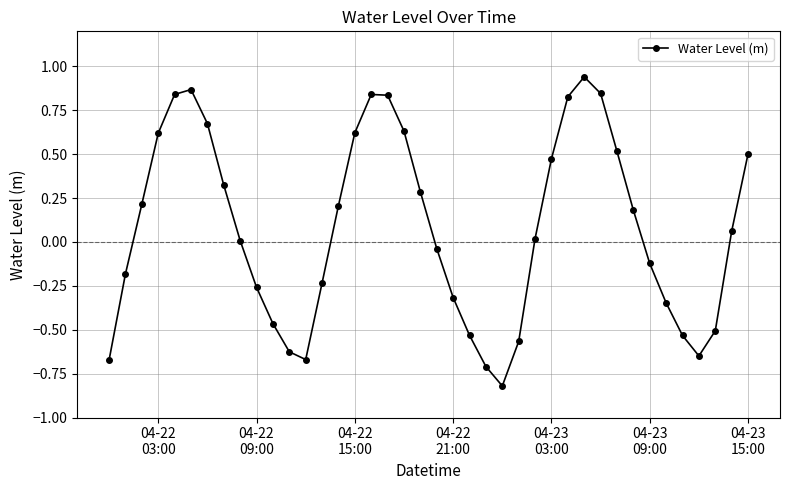

What is the sum of all values?

3.1